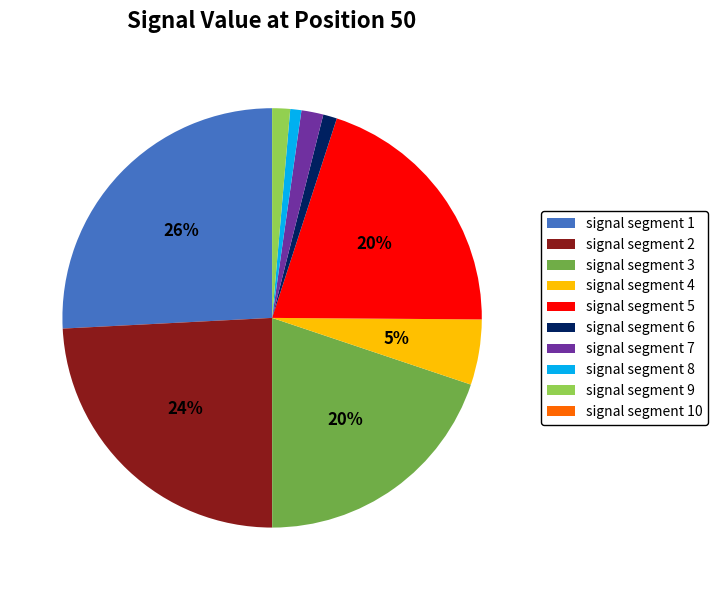

Is the sum of signal segment 7 and signal segment 6 greater than half?

No